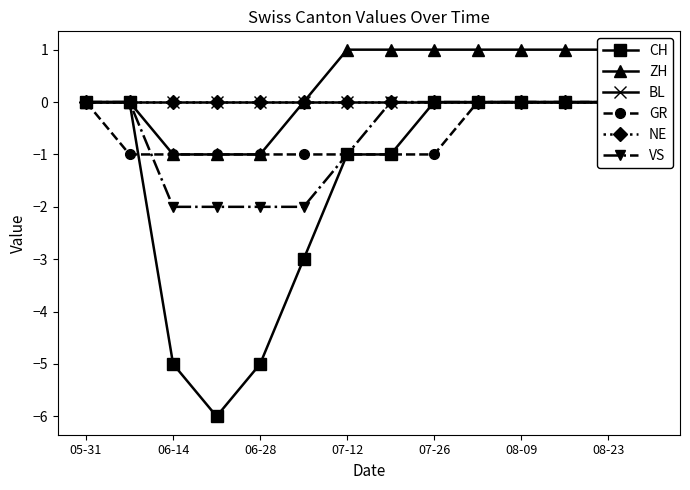

At which category is the sum across all series the highest?

9